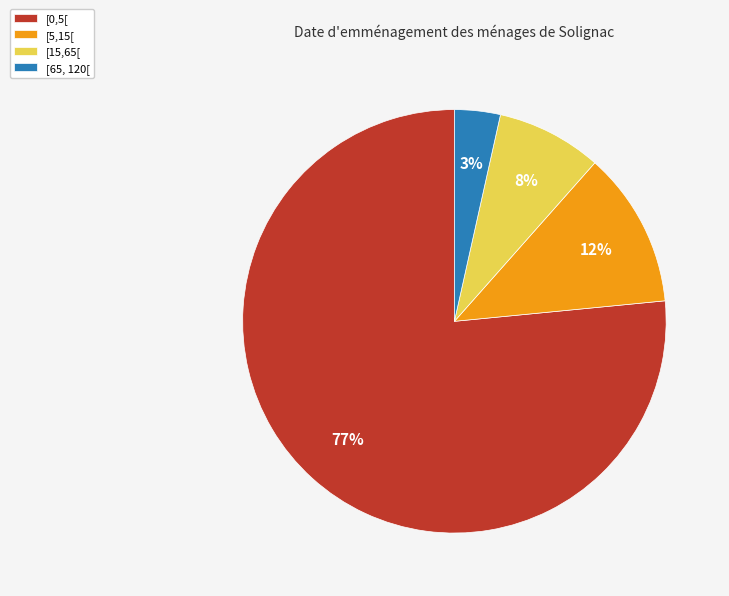

Do [5,15[ and [15,65[ together represent more than half of the pie?

No